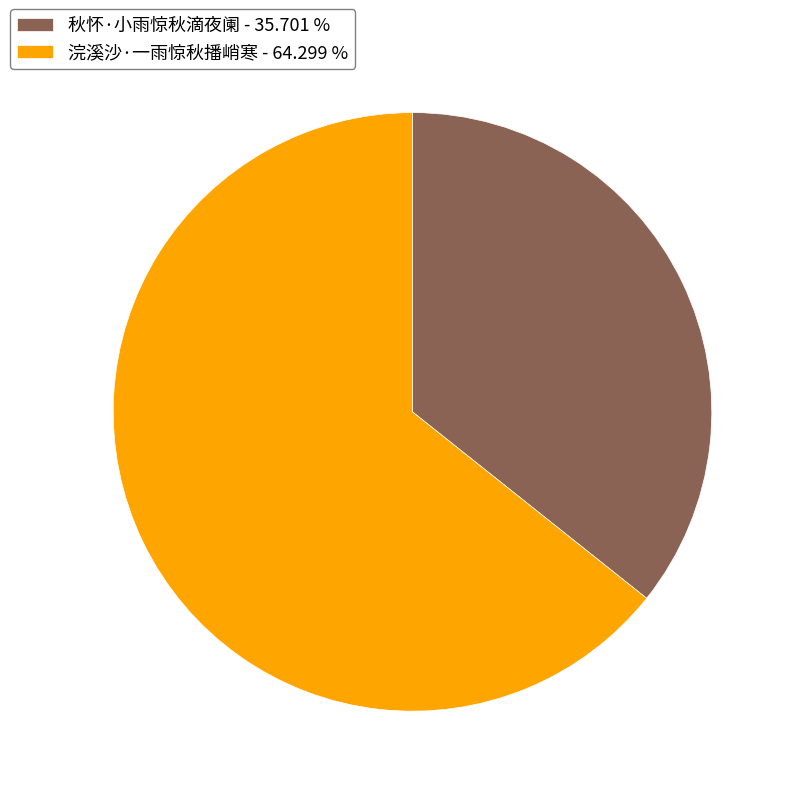

Combined, do 浣溪沙·一雨惊秋播峭寒 - 64.299 % and 秋怀·小雨惊秋滴夜阑 - 35.701 % account for over 50%?

Yes